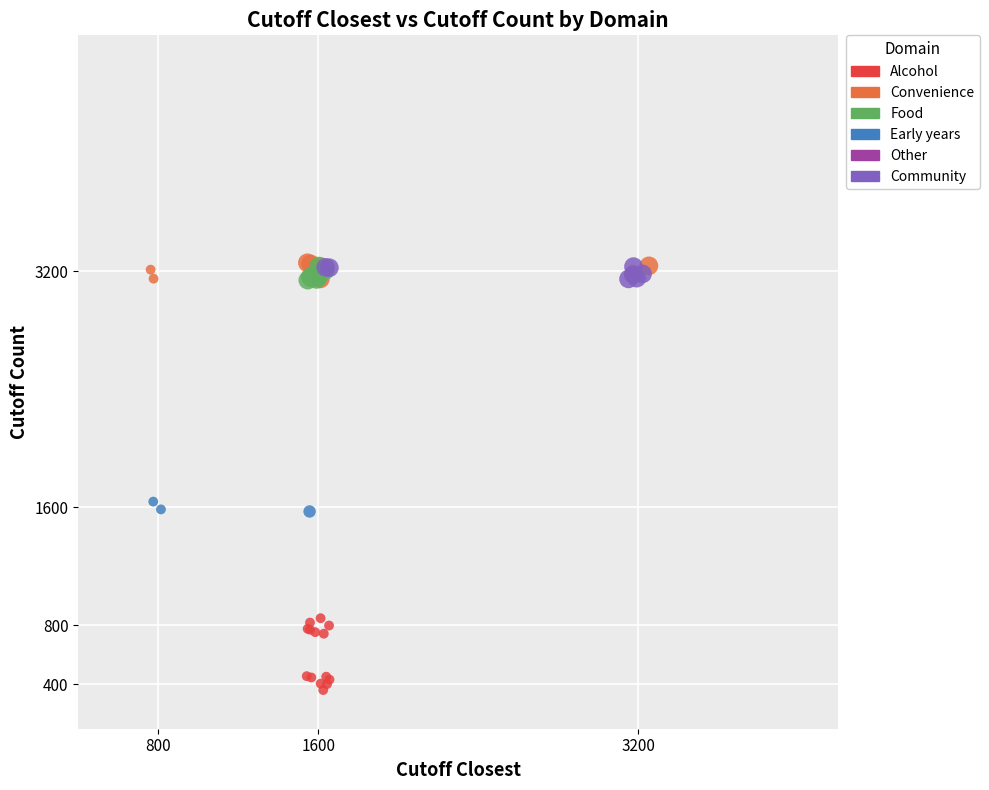

Which series contains the lowest Y value?

Alcohol